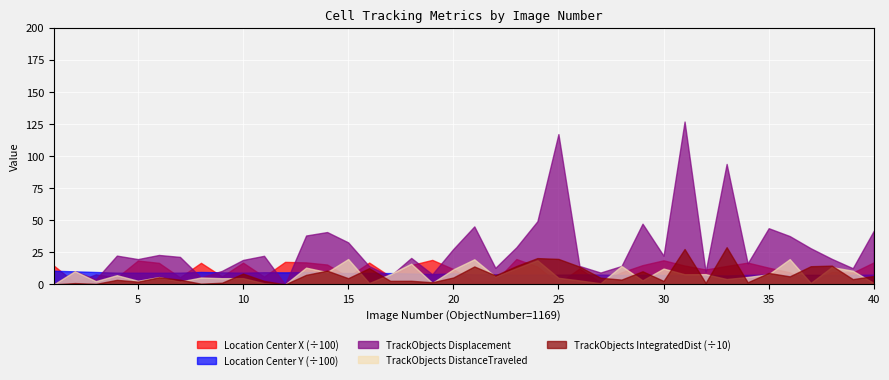

What are all the series names shown in the legend?

Location Center X (÷100), Location Center Y (÷100), TrackObjects Displacement, TrackObjects DistanceTraveled, TrackObjects IntegratedDist (÷10)